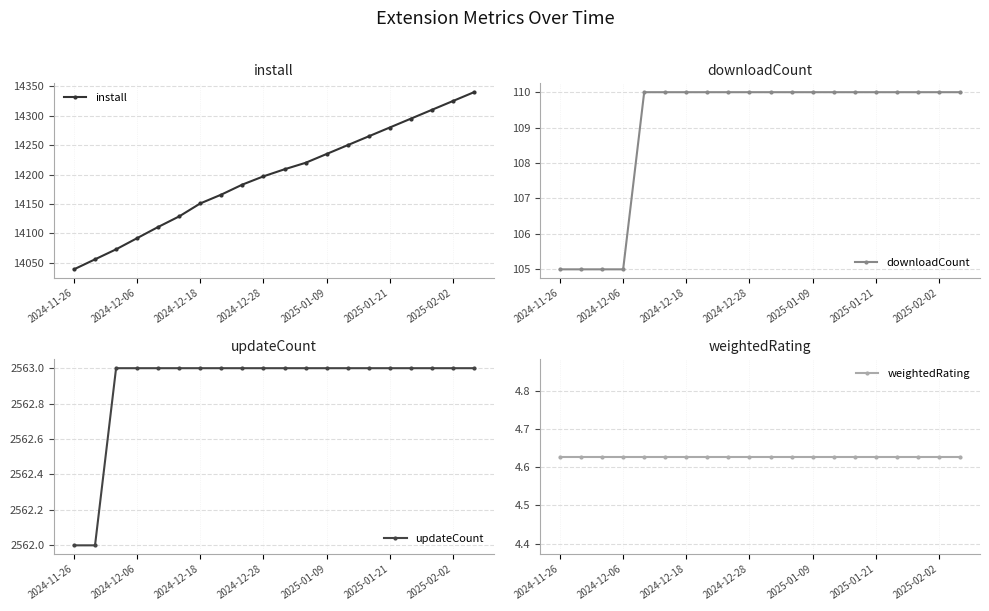

Where is install nearest to the value 14189?

8